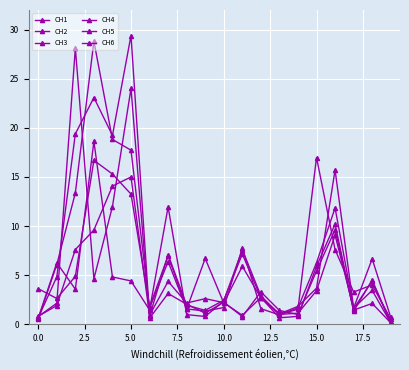

How many series are shown in this chart?

6